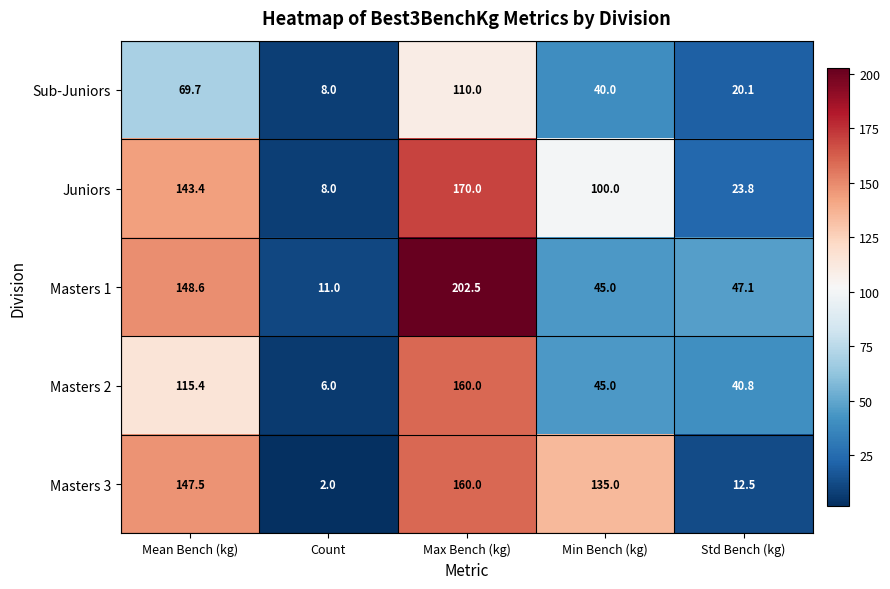

Where does the Sub-Juniors series first go above 40?

Mean Bench (kg)